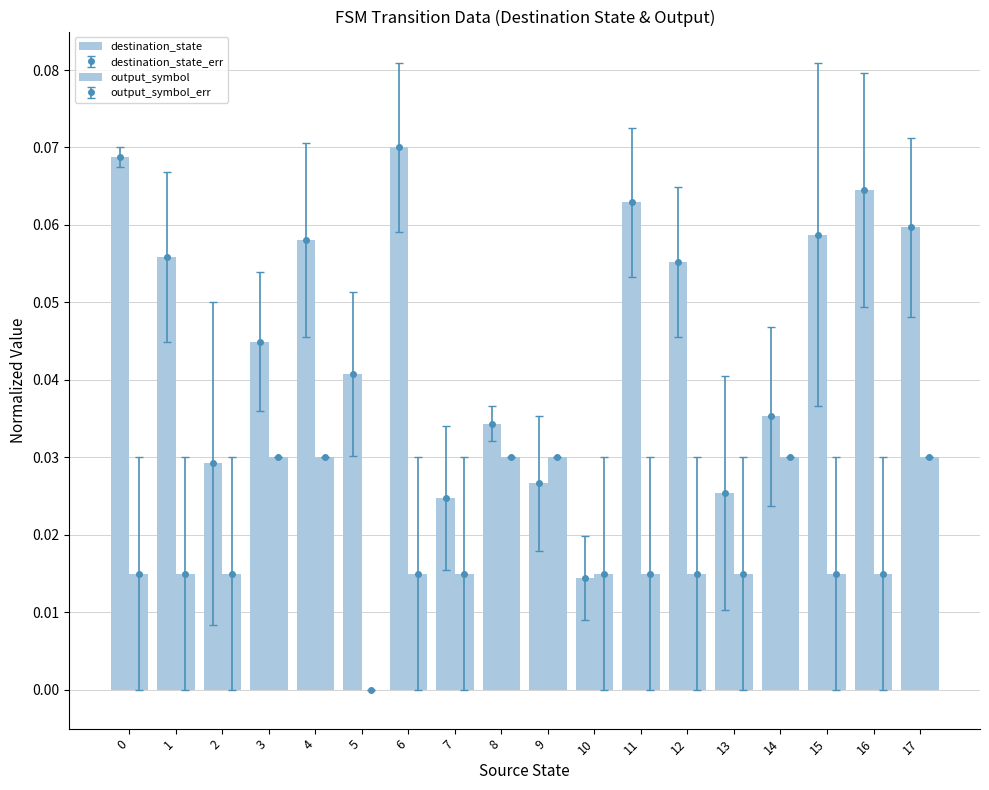

At which category does the chart reach its peak across all series?

6